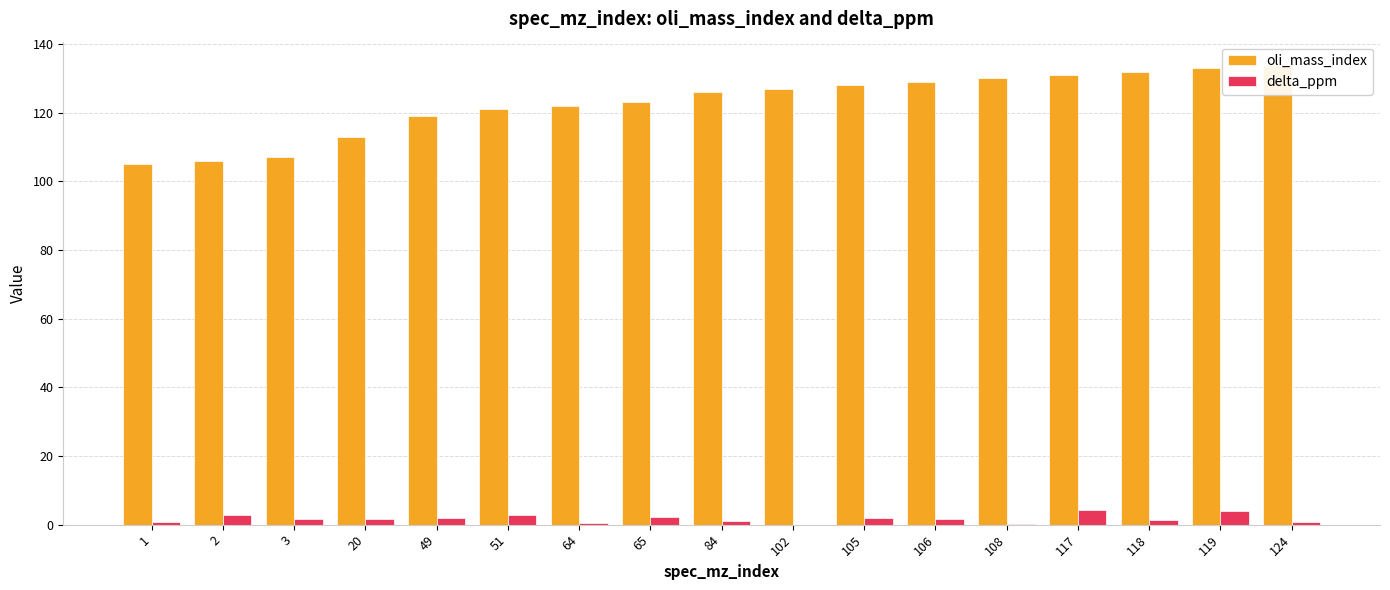

Where is delta_ppm nearest to the value 2?

105